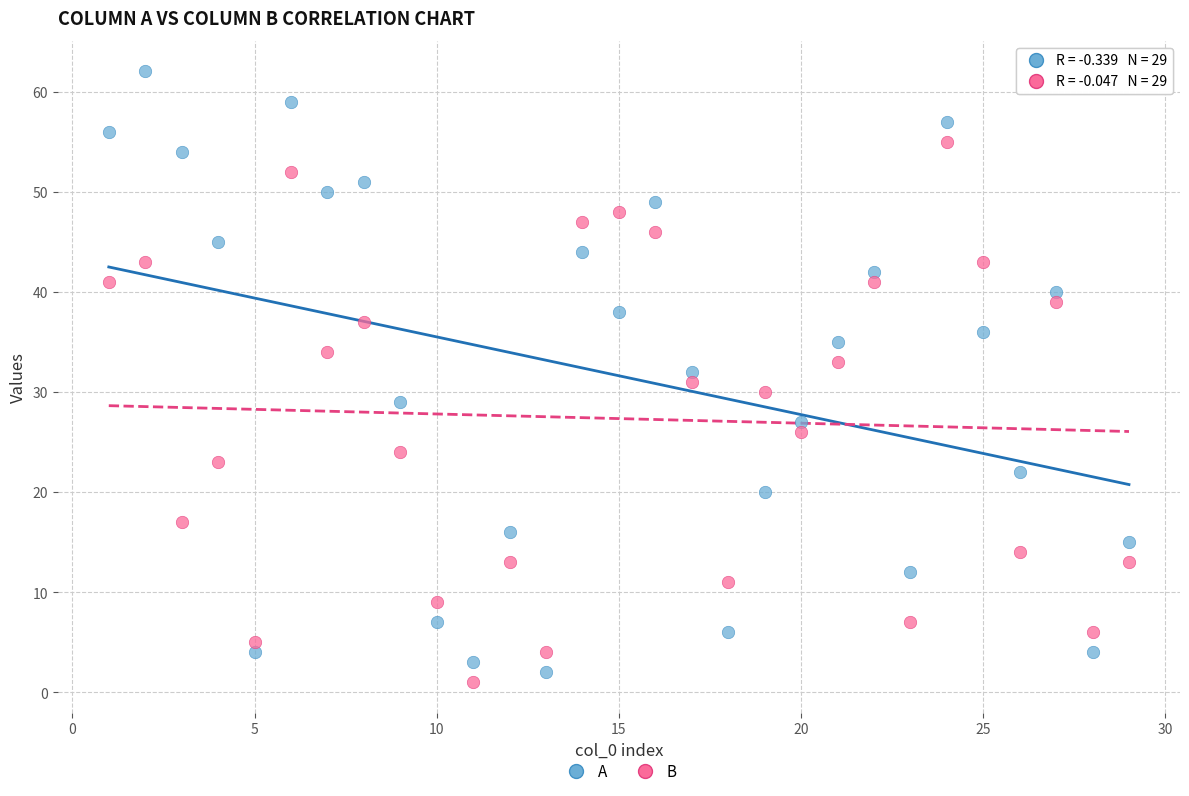

Across all data points, what is the range of X values (max minus min)?

28